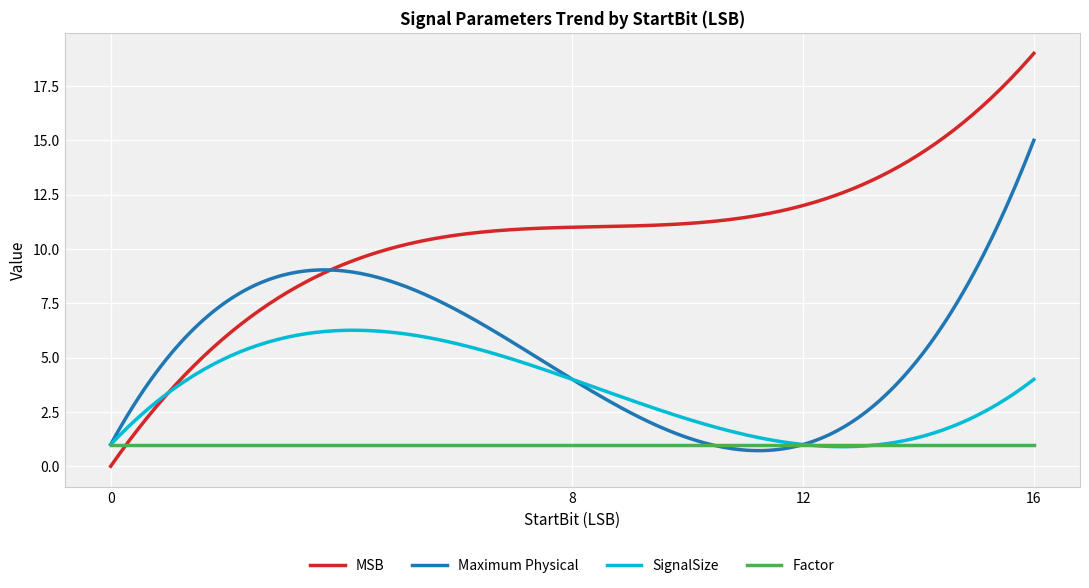

Reading left to right, what are all the values shown in this chart?

MSB: 0	11	12	19
Maximum Physical: 1	4	1	15
SignalSize: 1	4	1	4